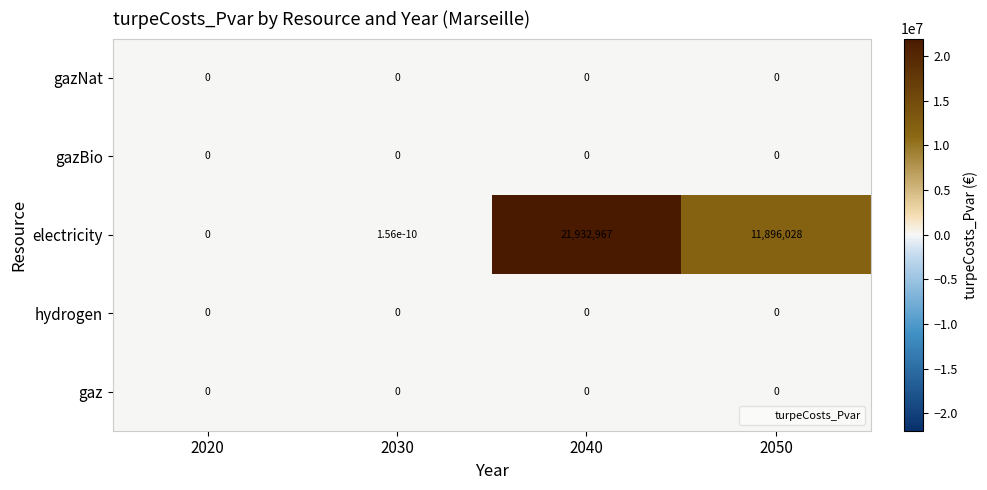

What is the sum of the electricity values at 2040 and 2050?

33828995.0